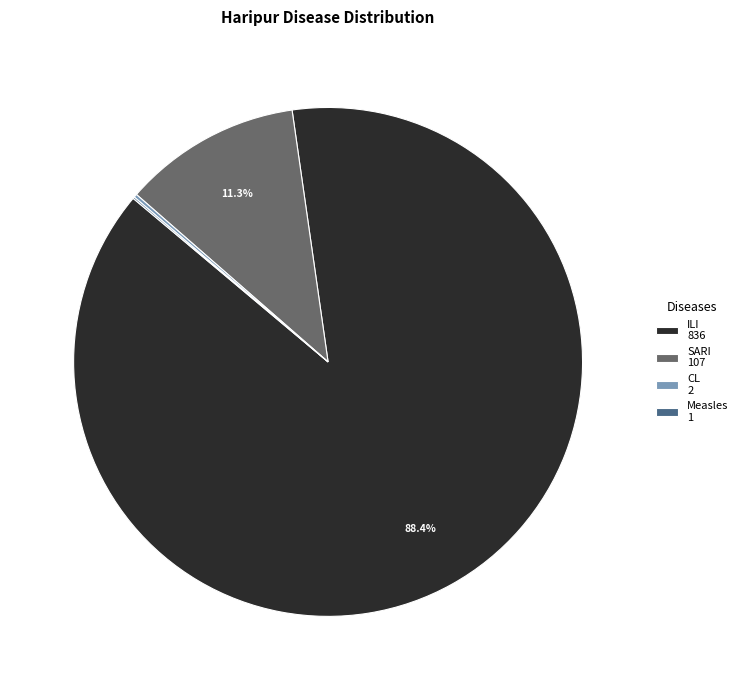

Is the sum of ILI 836 and SARI 107 greater than half?

Yes